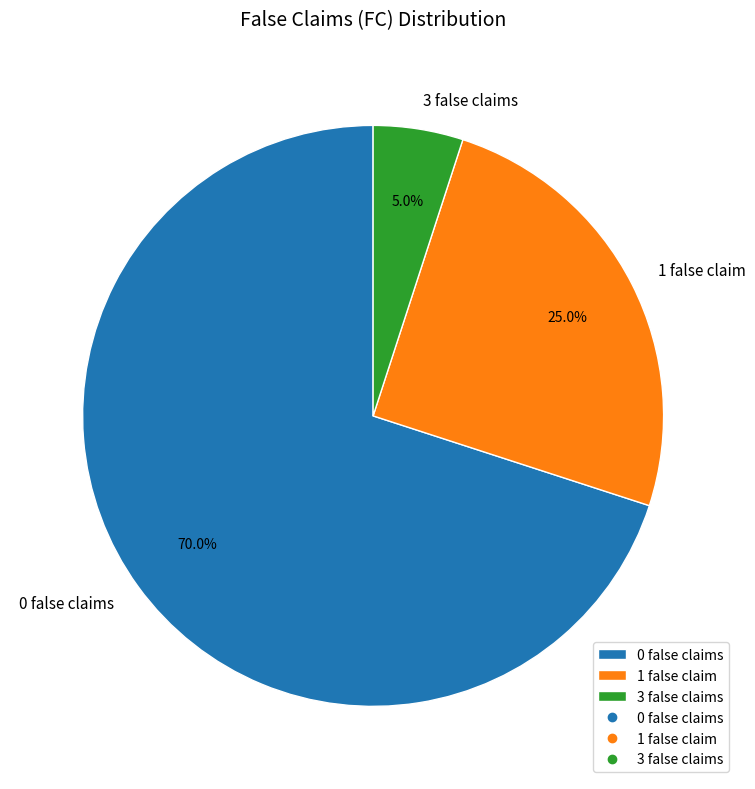

Is it true that 0 is 70% of the pie?

True